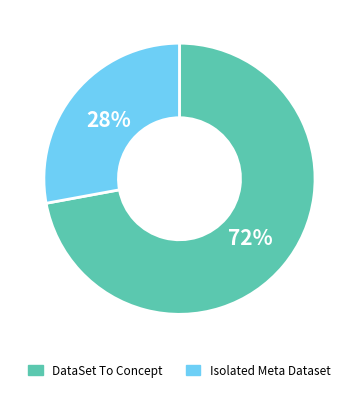

Does any single category account for the majority?

Yes